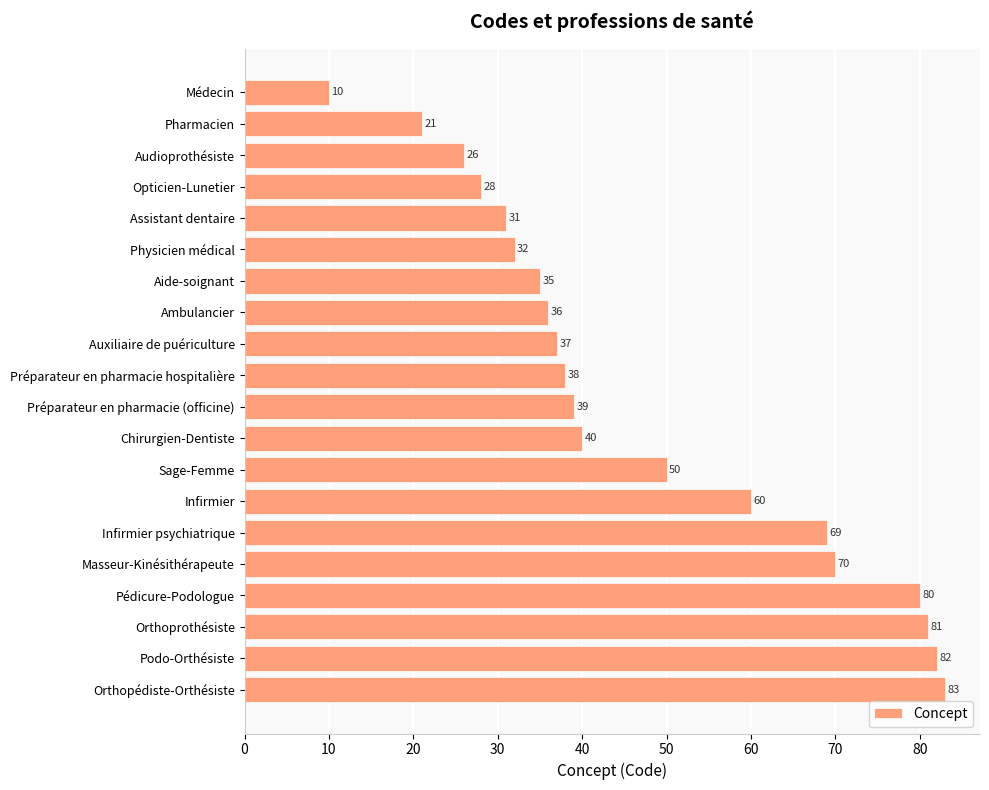

How many categories are shown in the chart?

20